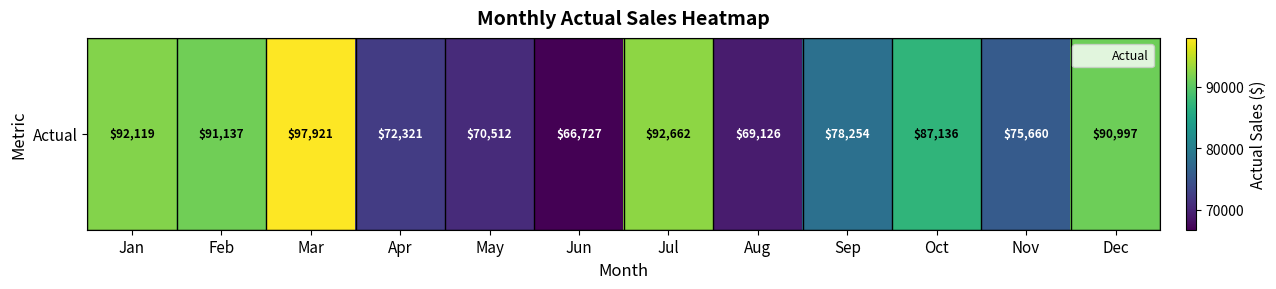

Is it true that the value at Aug is 108565.4?

False